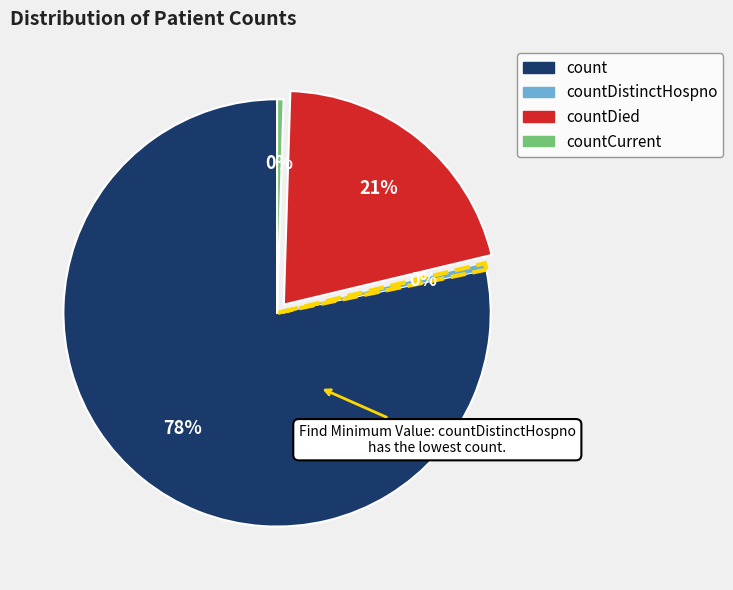

How many segments does this pie chart have?

4